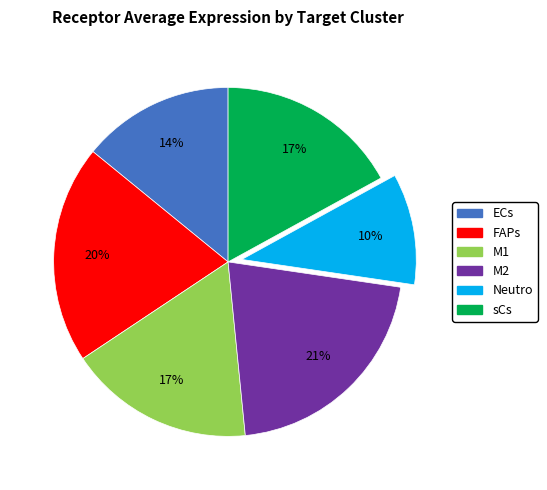

Which category has the smallest portion of the pie?

Neutro